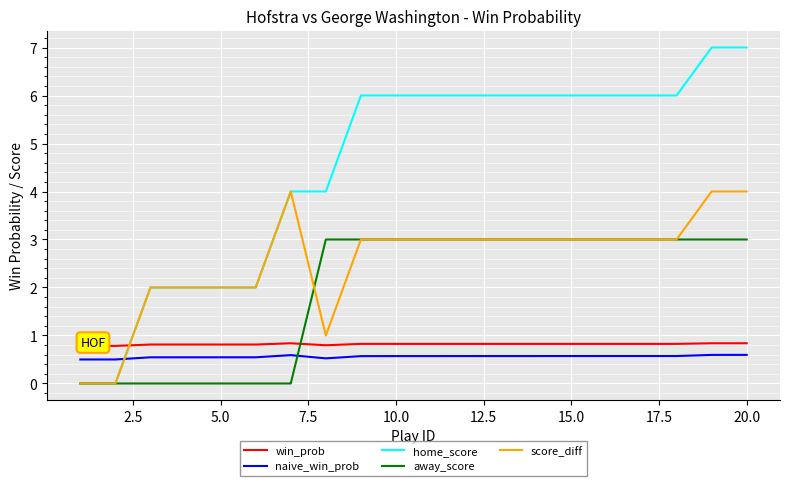

Which series has the widest spread of values?

home_score